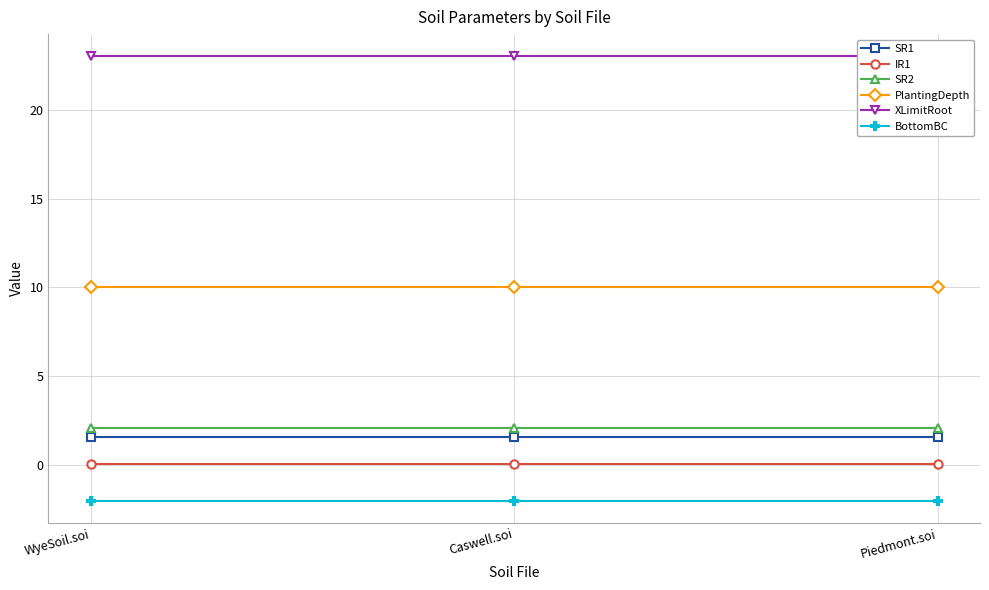

True or false: PlantingDepth has a value of 17.1 at WyeSoil.soi.

False